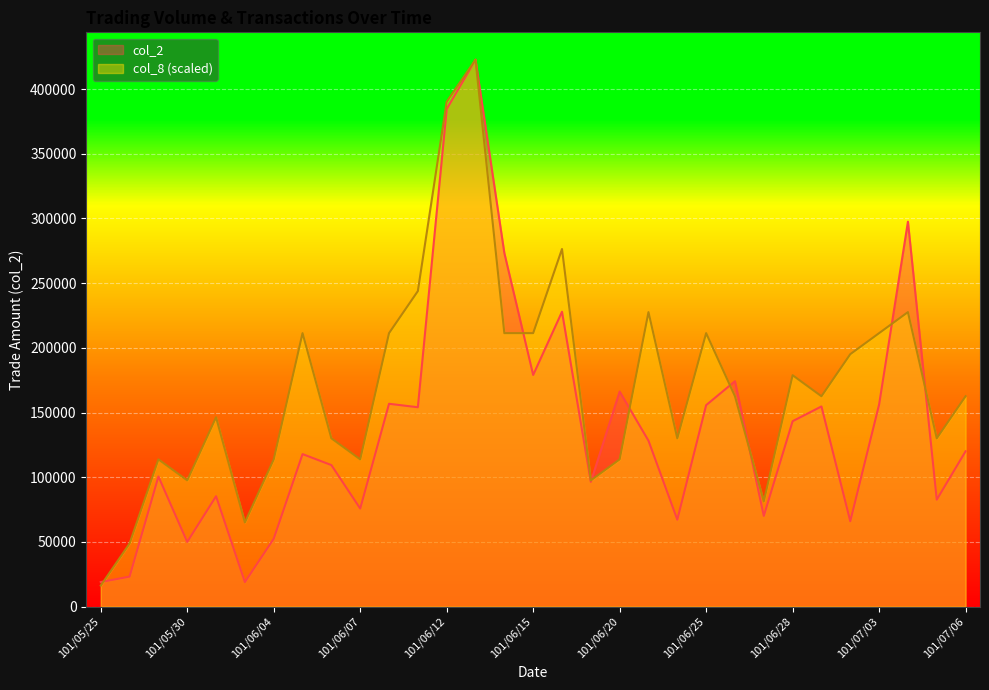

True or false: col_2 and col_8 intersect in this chart.

True